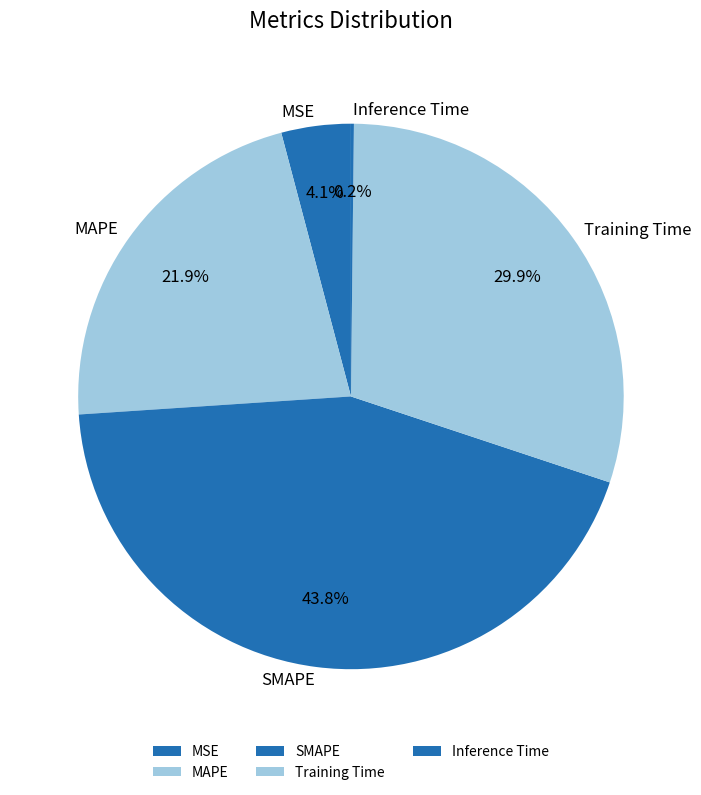

Is there a majority slice in this chart?

No